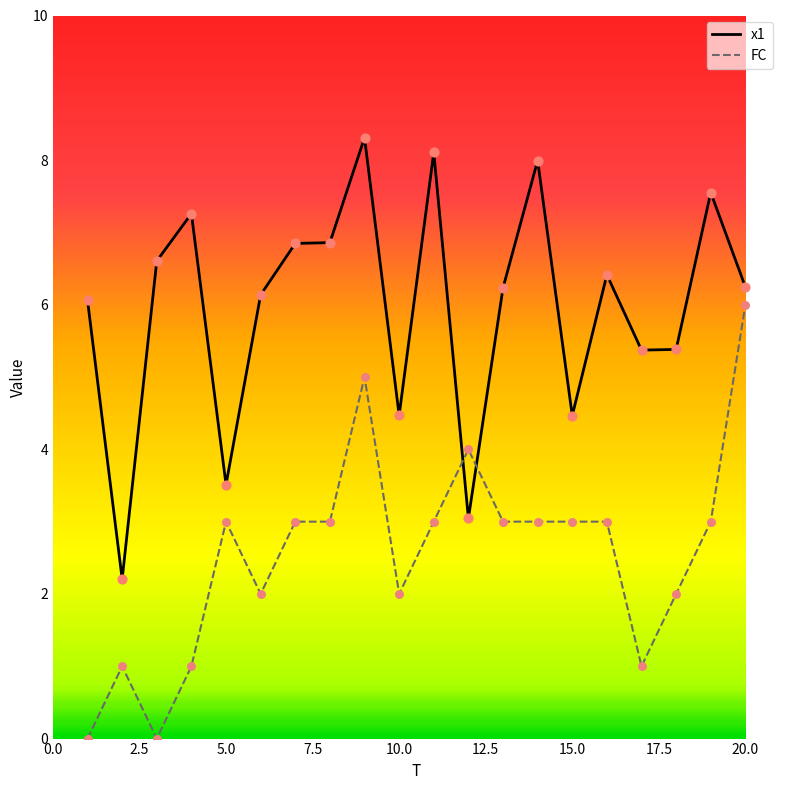

Which series has the largest total across all categories?

x1